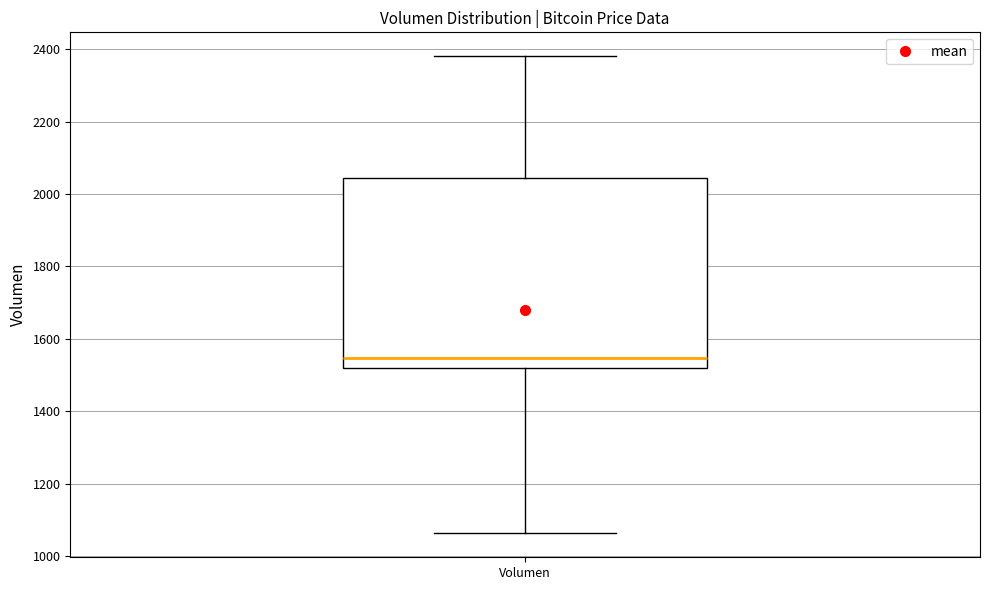

Where does the lower whisker of the box for Volumen end on the y-axis? The values are not printed on the chart, so give them approximately, as read against the axis.

1060